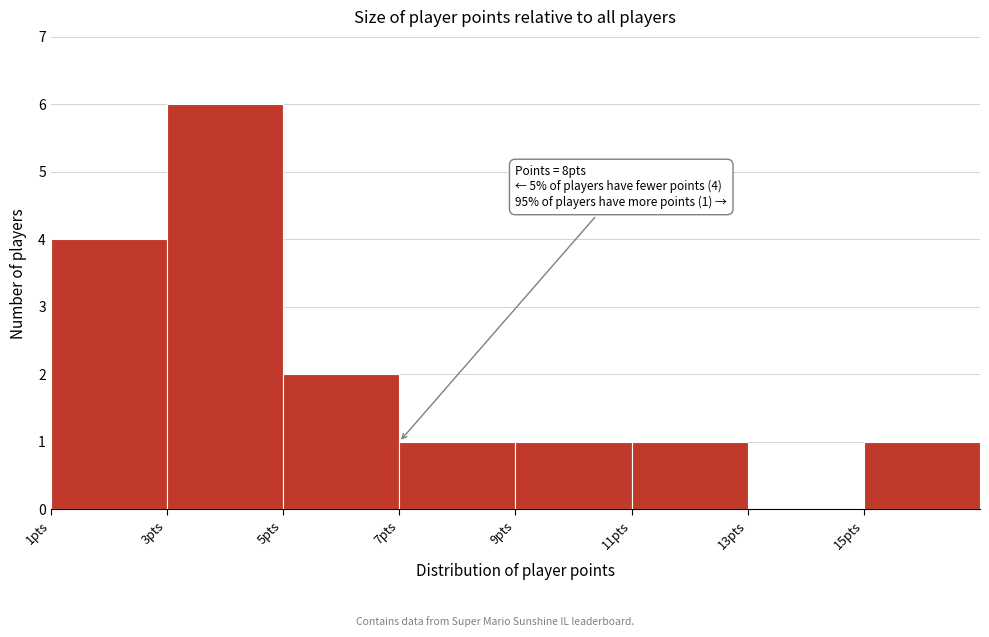

Over which range of the x-axis is the bar tallest?

3 to 5